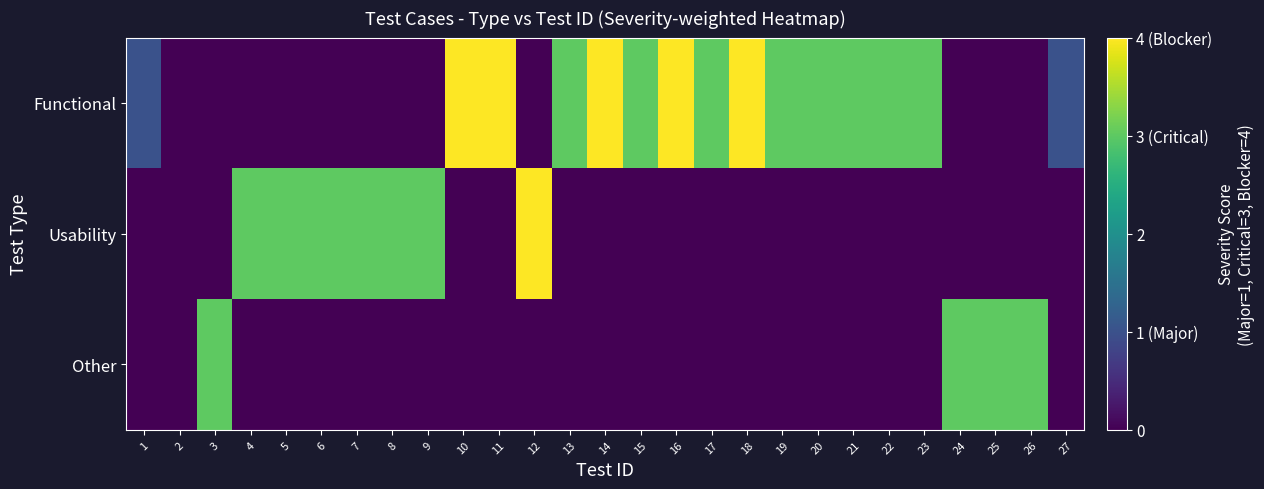

Reading left to right, what are all the values shown in this chart?

Functional: 1=1	2=0	3=0	4=0	5=0	6=0	7=0	8=0	9=0	10=4	11=4	12=0	13=3	14=4	15=3	16=4	17=3	18=4	19=3	20=3	21=3	22=3	23=3	24=0	25=0	26=0	27=1
Usability: 1=0	2=0	3=0	4=3	5=3	6=3	7=3	8=3	9=3	10=0	11=0	12=4	13=0	14=0	15=0	16=0	17=0	18=0	19=0	20=0	21=0	22=0	23=0	24=0	25=0	26=0	27=0
Other: 1=0	2=0	3=3	4=0	5=0	6=0	7=0	8=0	9=0	10=0	11=0	12=0	13=0	14=0	15=0	16=0	17=0	18=0	19=0	20=0	21=0	22=0	23=0	24=3	25=3	26=3	27=0